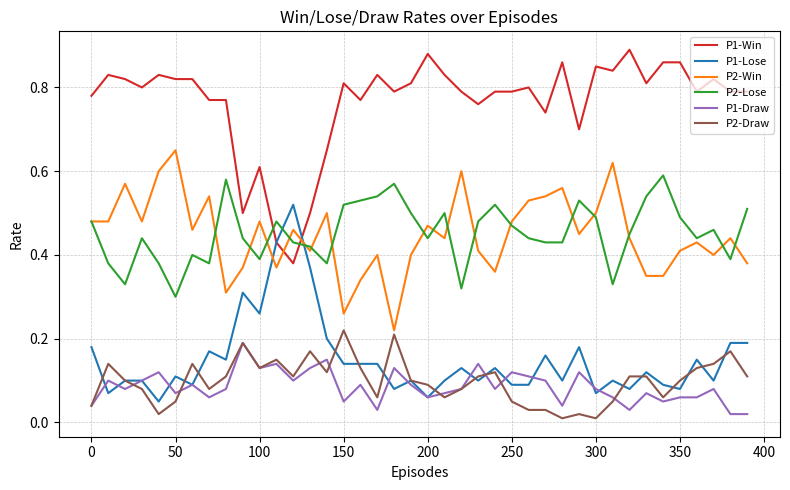

Count the P1-Win values in the range 0 to 1.

40